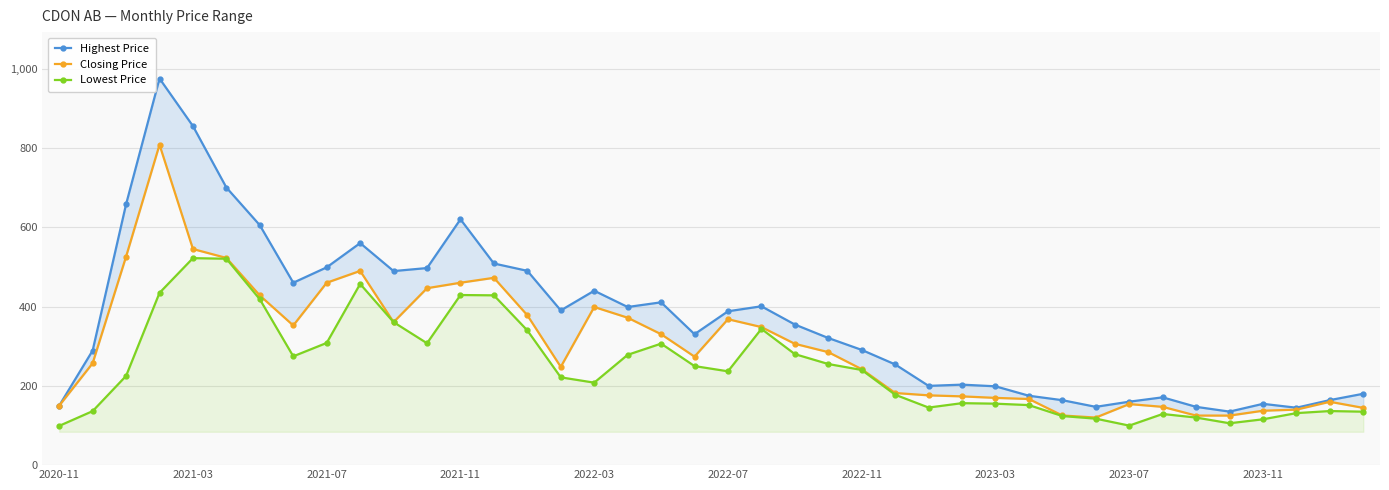

What is the difference between the maximum and minimum values in the Closing Price series?

688.0